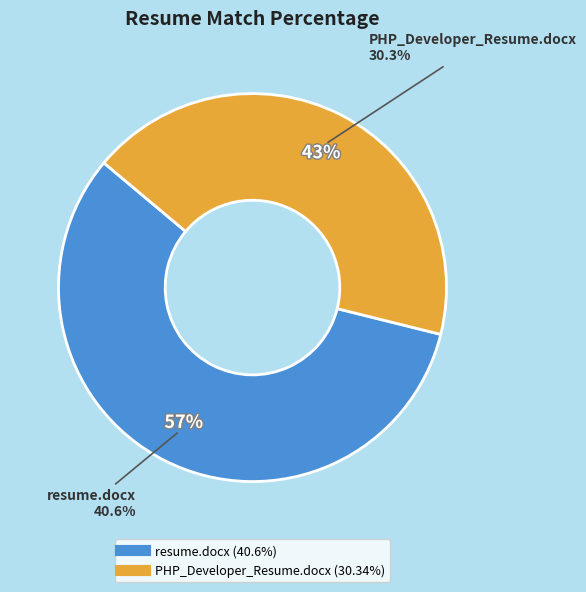

To the nearest percent, what percentage of the pie is PHP_Developer_Resume.docx?

43%